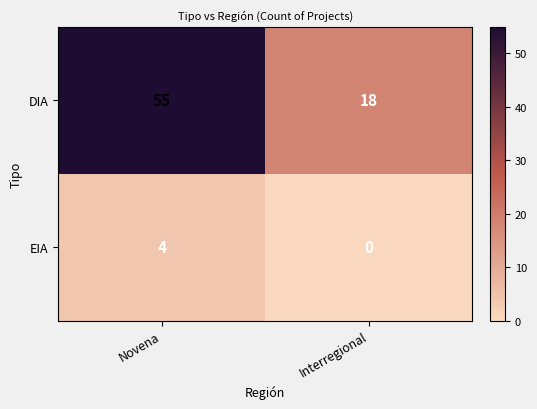

Count the number of data series in this chart.

2